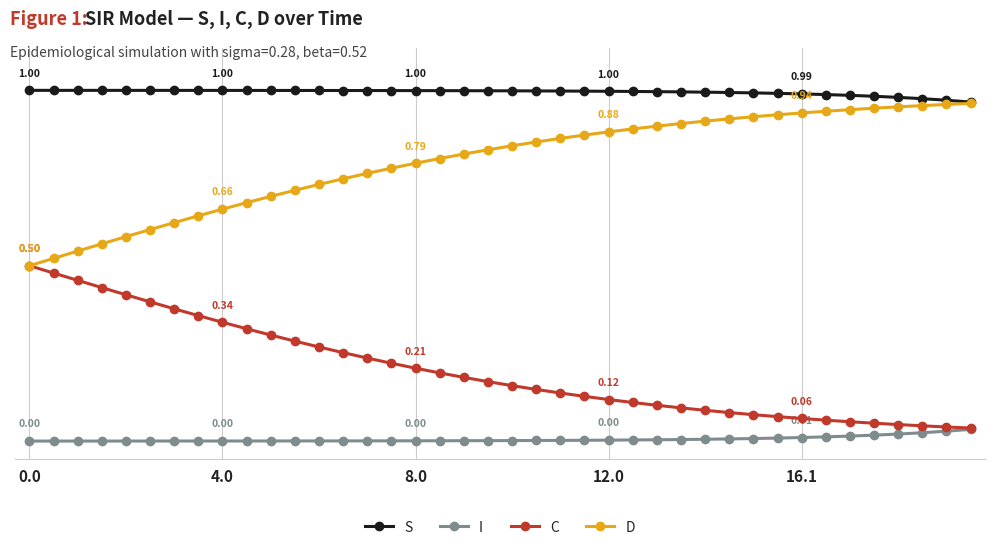

What are all the series names shown in the legend?

S, I, C, D